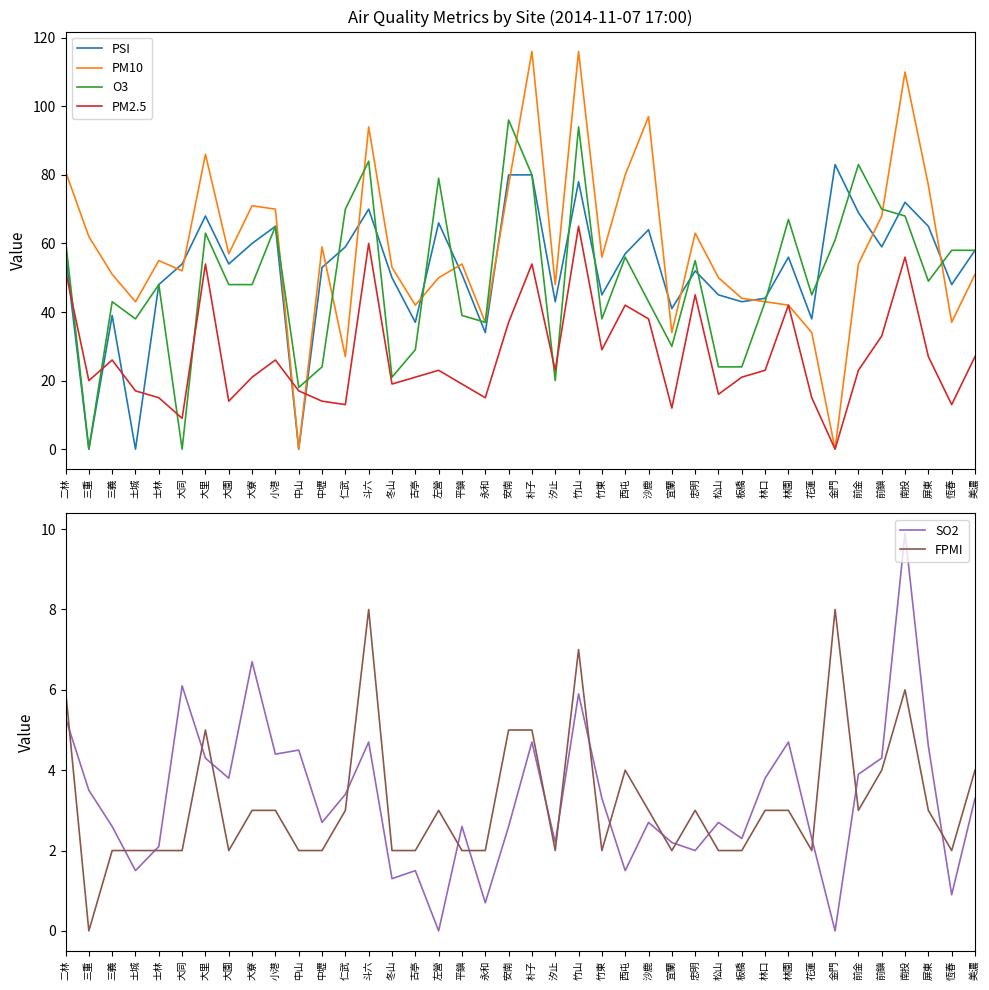

At how many categories does at least one series exceed 90?

6